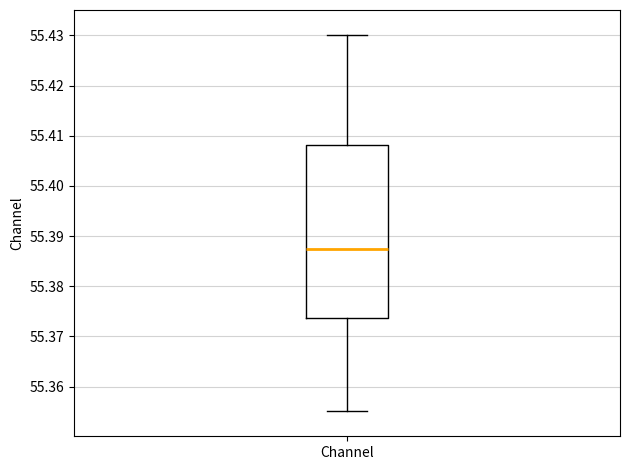

Transcribe this box plot: give where the median line is, the range the box spans, and where the two whiskers end, as read against the y-axis. The values are not printed on the chart, so give them approximately, as read against the axis.

median 55.387, box 55.374 to 55.408, whiskers 55.355 to 55.430